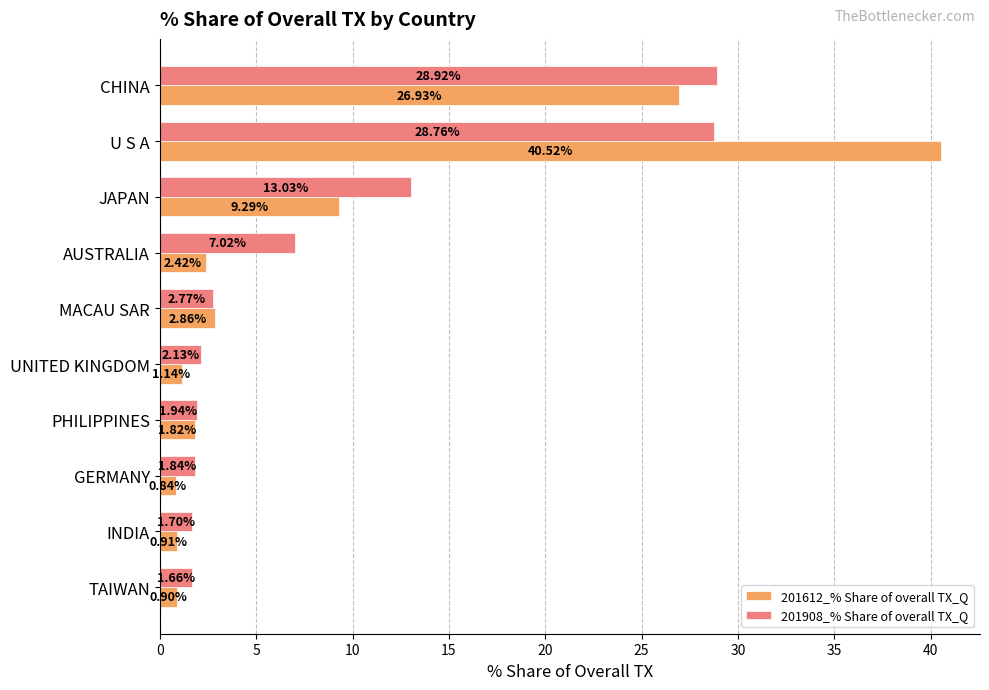

What is the maximum value shown in the chart?

40.5